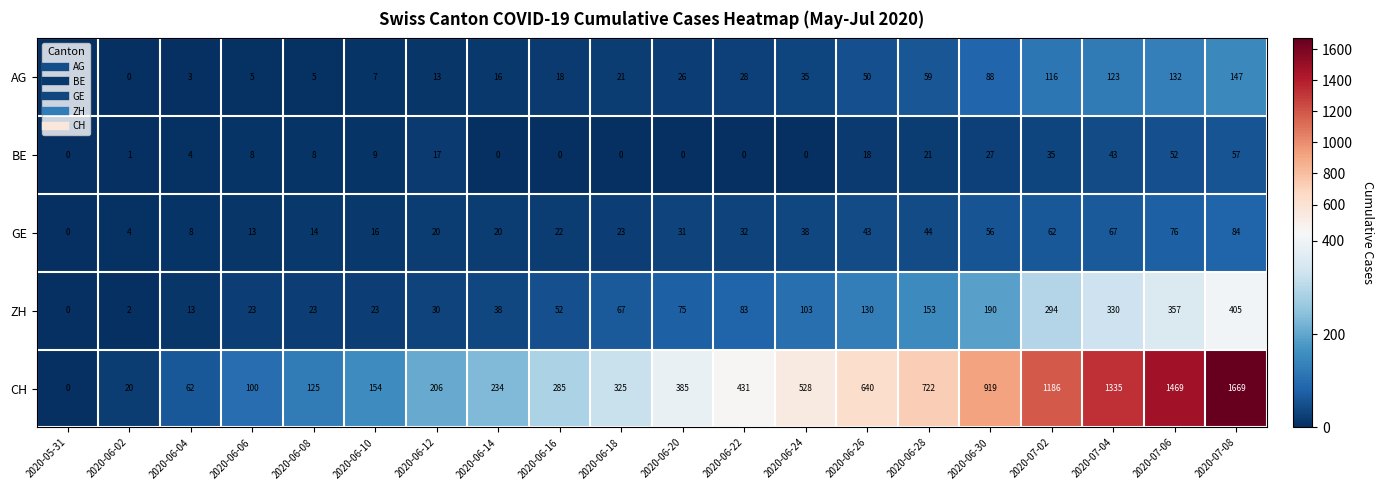

At which label is ZH closest to 202?

2020-06-30